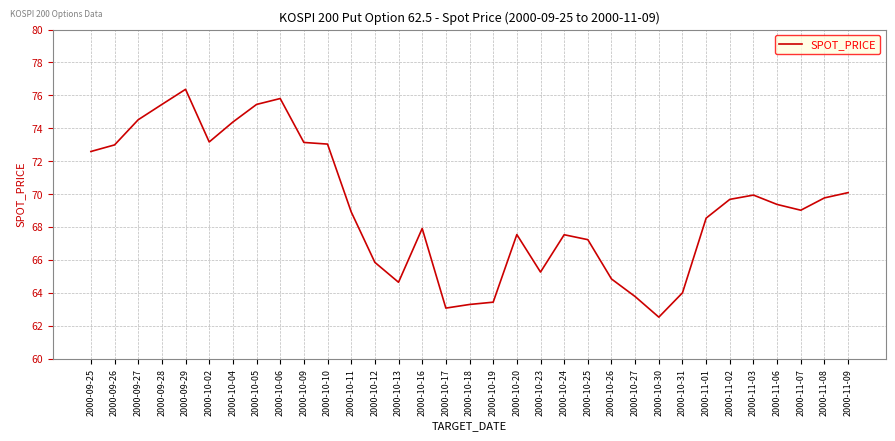

What position from the left is 2000-10-19?

18